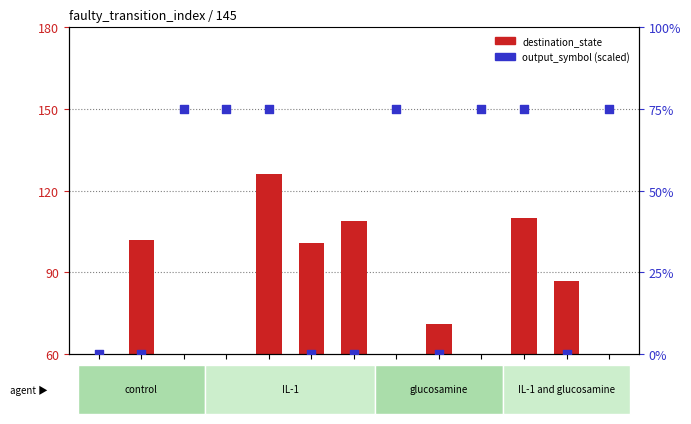

What are all the series names shown in the legend?

destination_state, output_symbol